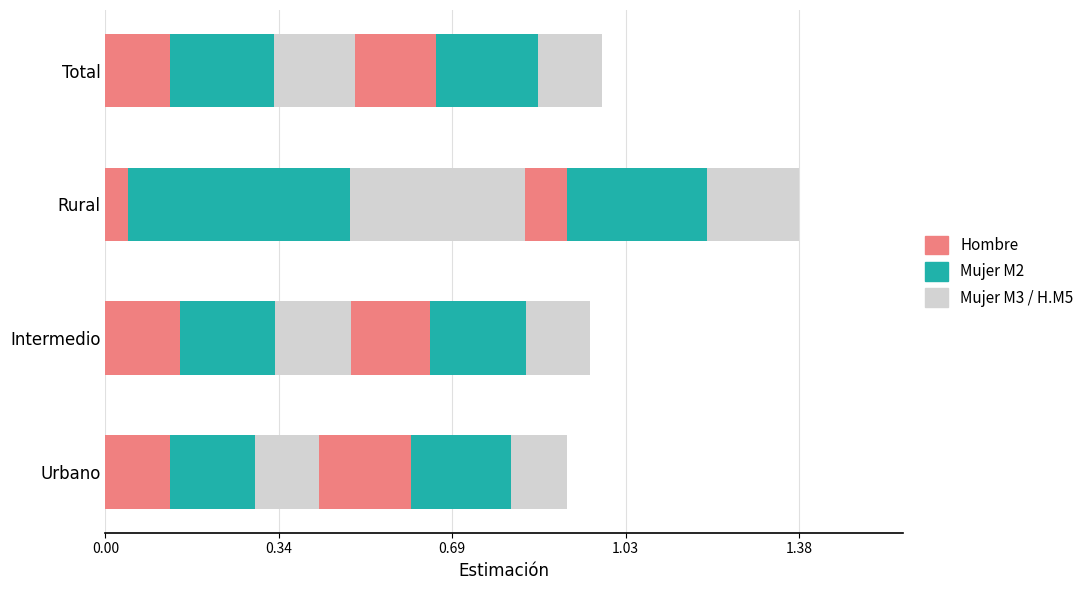

Count the number of categories in the chart.

4